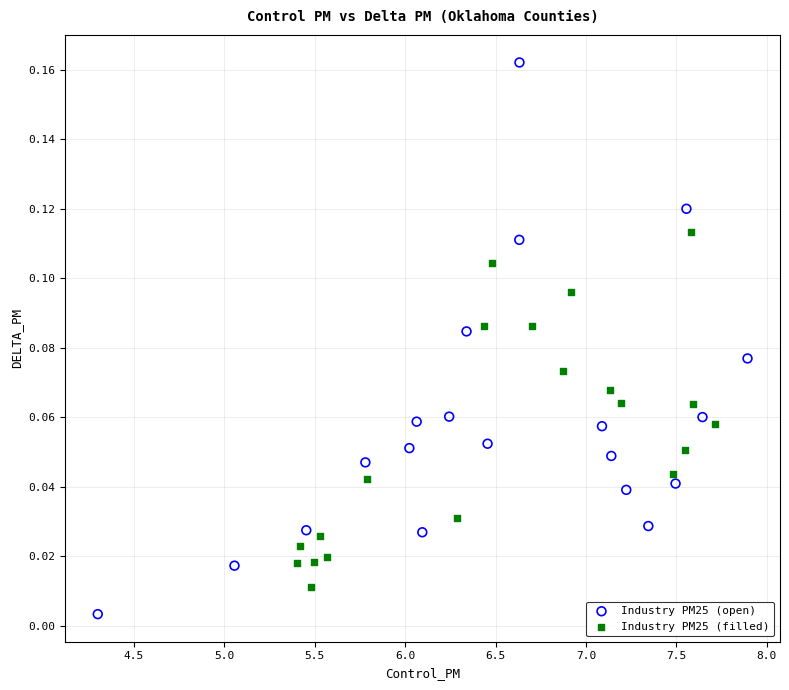

Which series has the widest spread of Y values?

Industry PM25 (open)